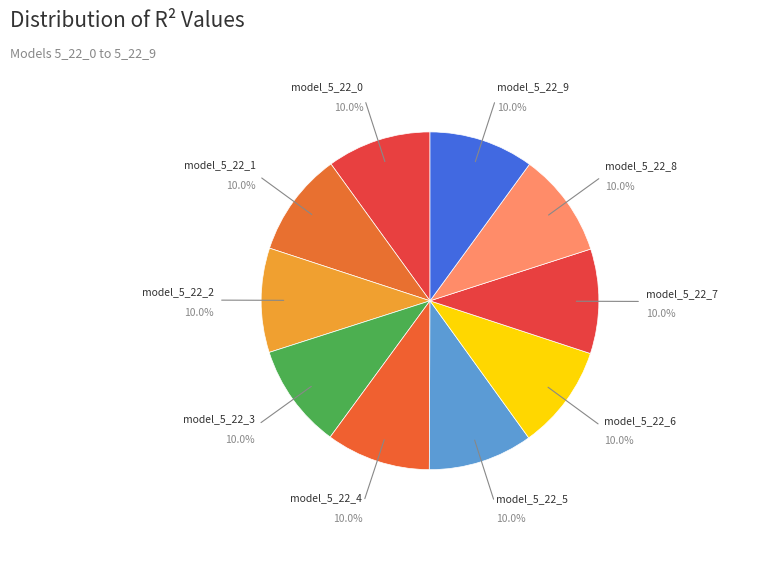

How many slices are in this pie chart?

10